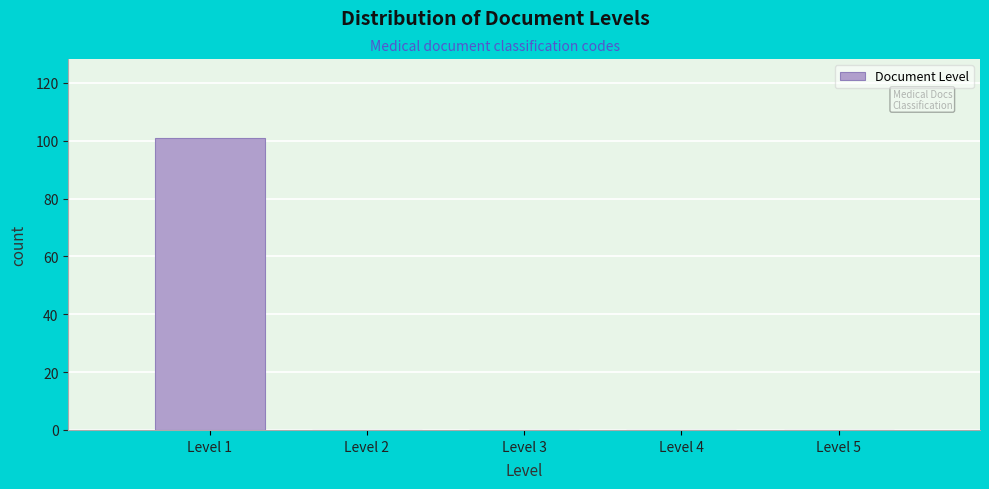

Which range on the x-axis has the tallest bar?

0.5 to 1.5